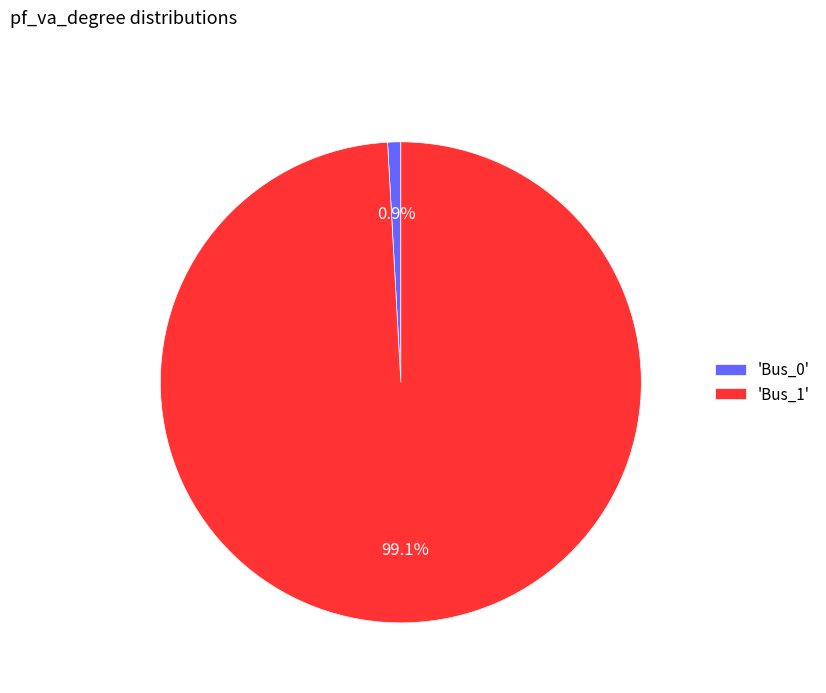

Which category accounts for the majority?

'Bus_1'